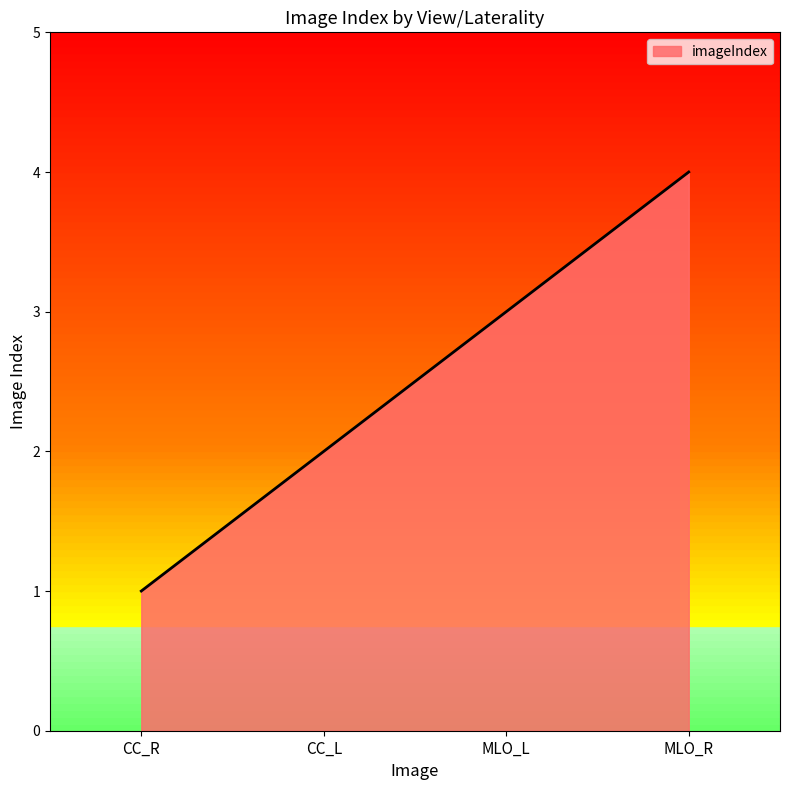

Does the chart have visible grid lines?

No